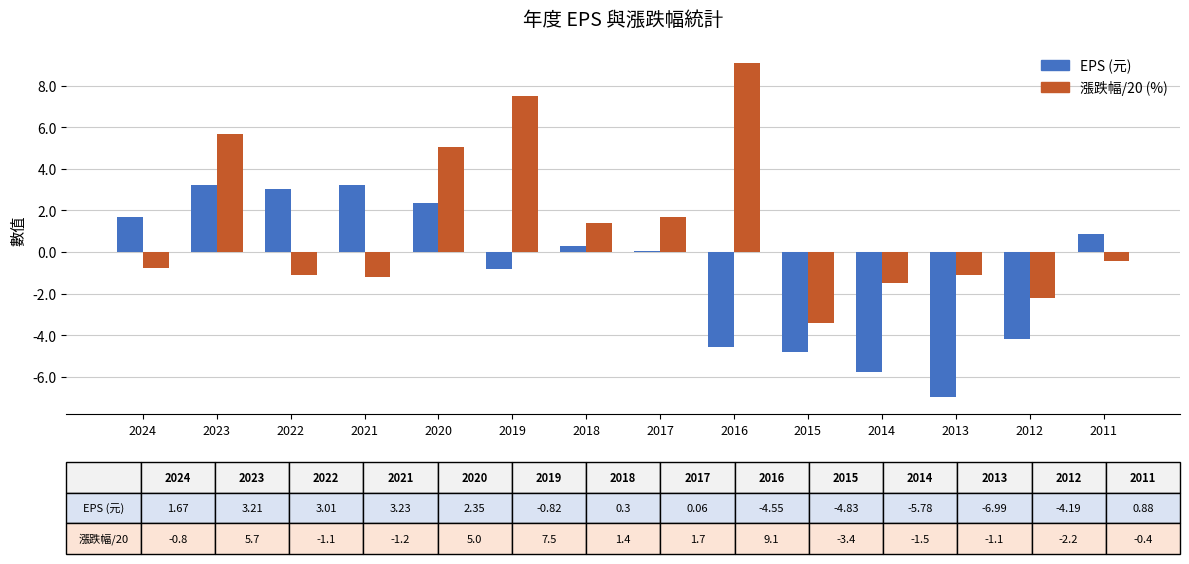

At 2020, list the series in order from largest to smallest.

漲跌幅/20 (%), EPS (元)